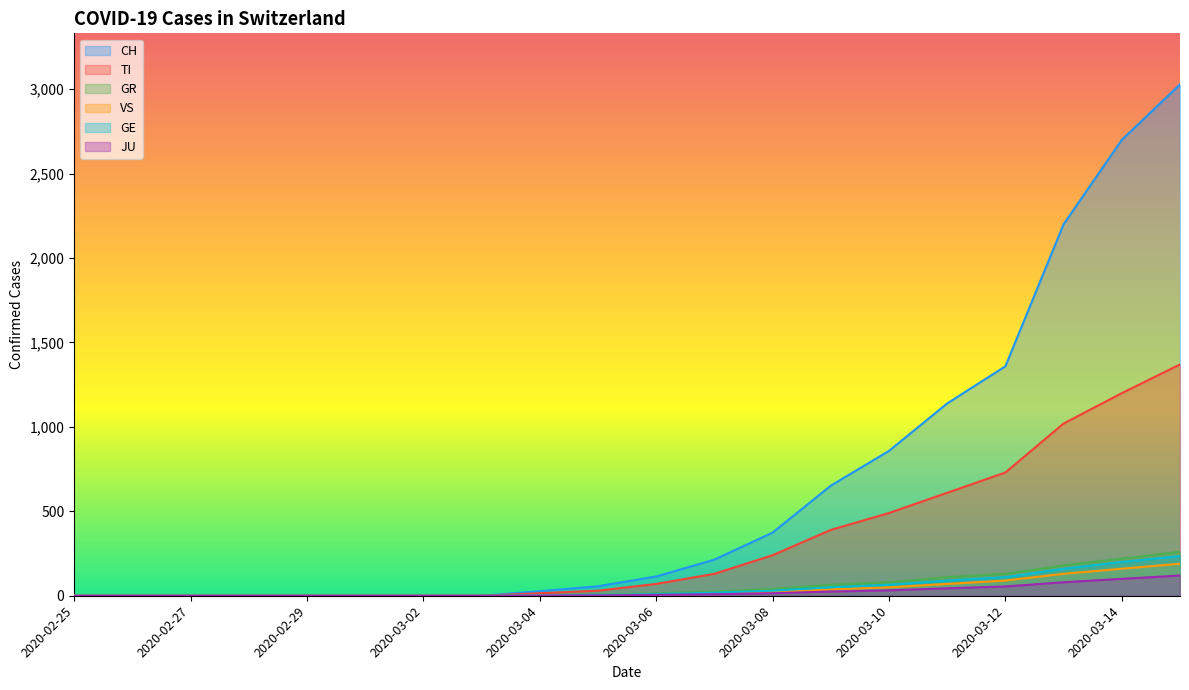

Is it true that CH equals 3335 at 2020-03-13?

False